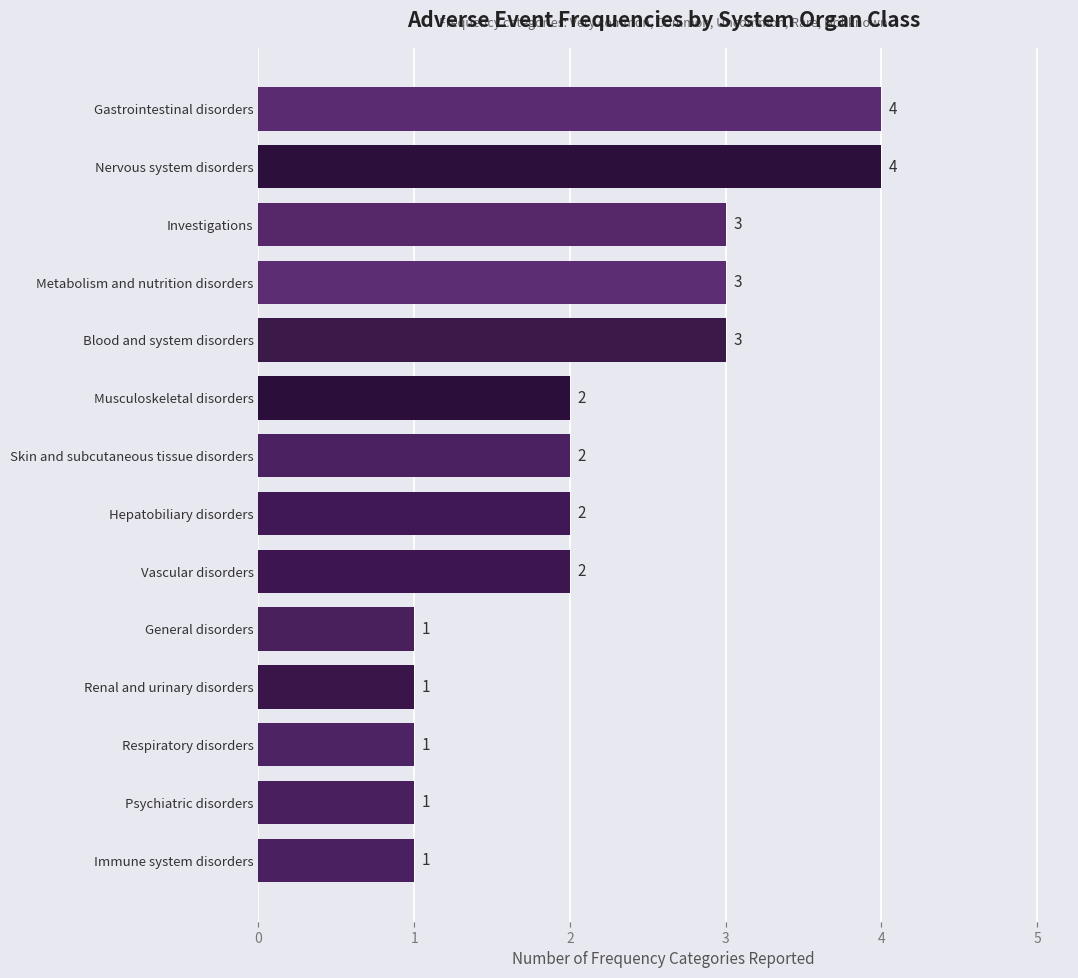

Is it true that the value at Blood and system disorders is 1?

False